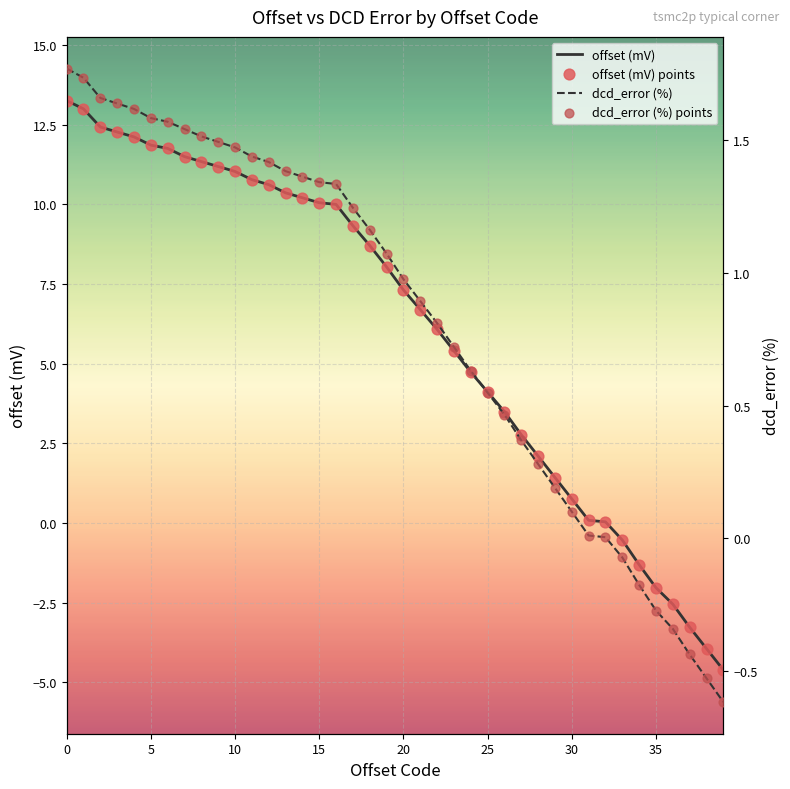

At how many categories does at least one series exceed 6?

23